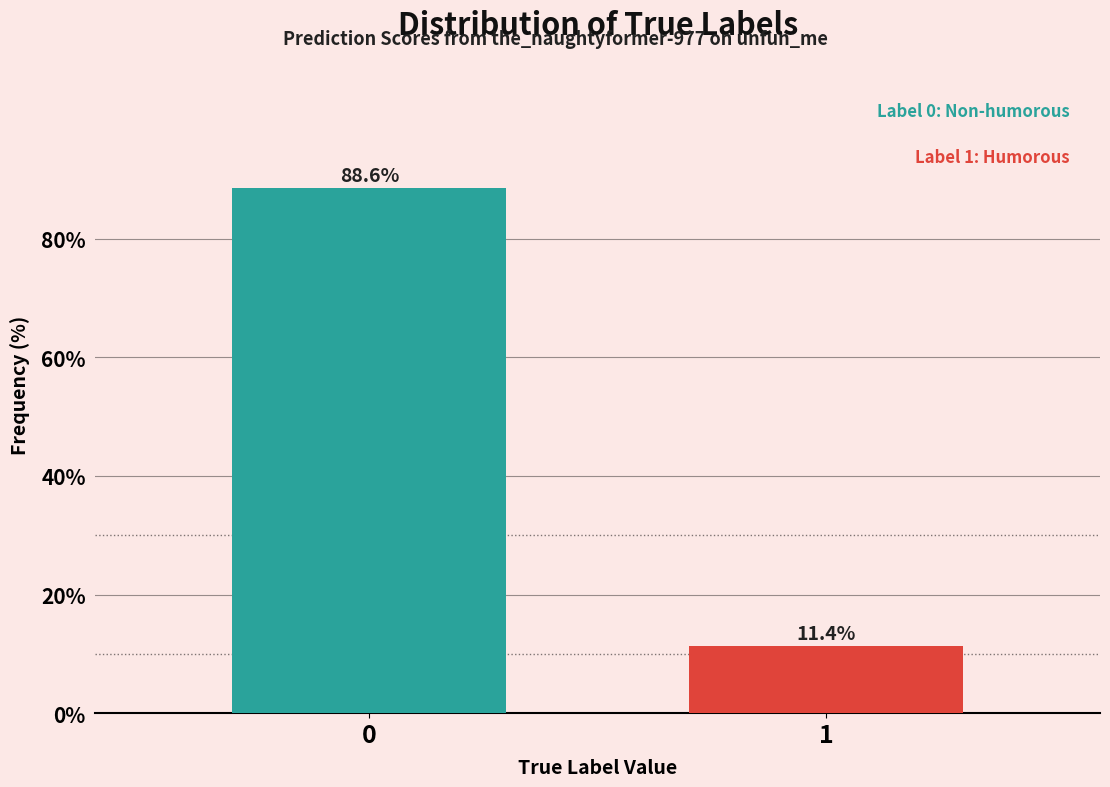

Reading left to right, list all the values displayed in this chart.

88.6	11.4